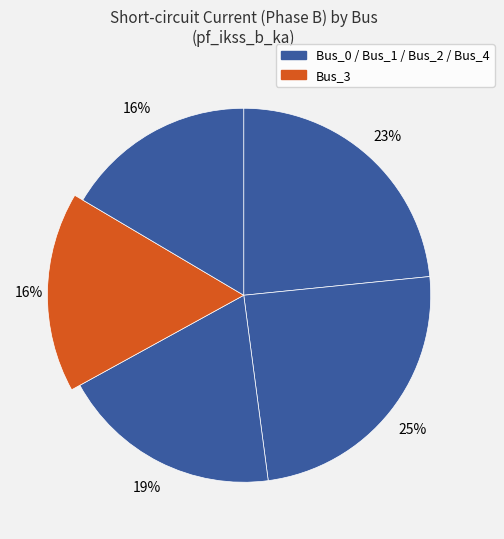

Between Bus_1 and Bus_3, which is larger?

Bus_1